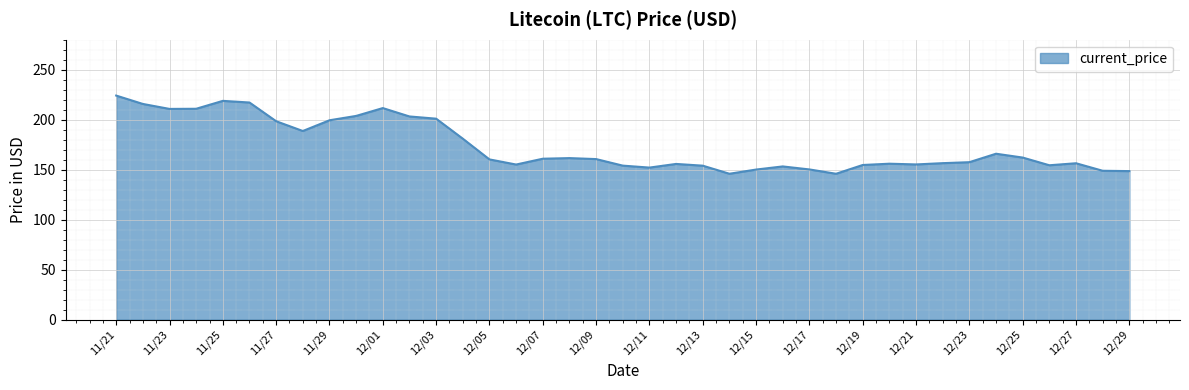

What is the difference between the maximum and minimum values?

78.2